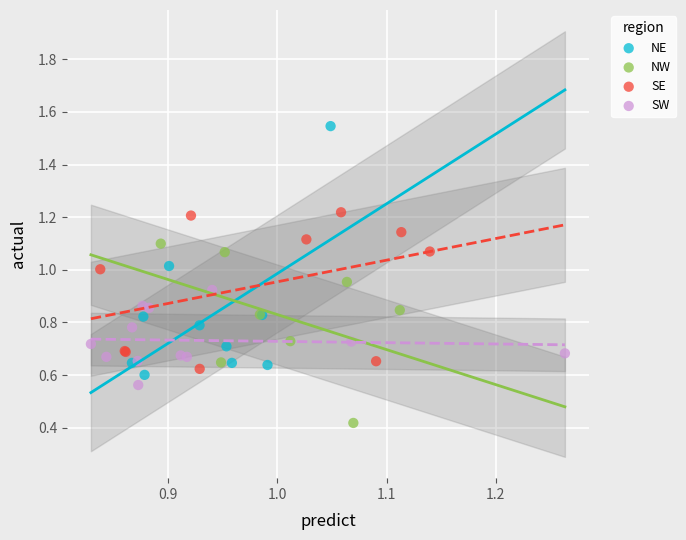

Which series has the largest Y range (max minus min)?

NE